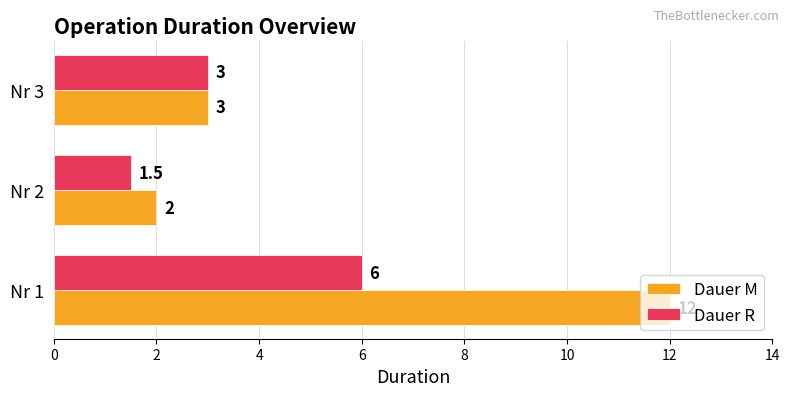

List the labels in order of Dauer R value, smallest first.

Nr 2, Nr 3, Nr 1